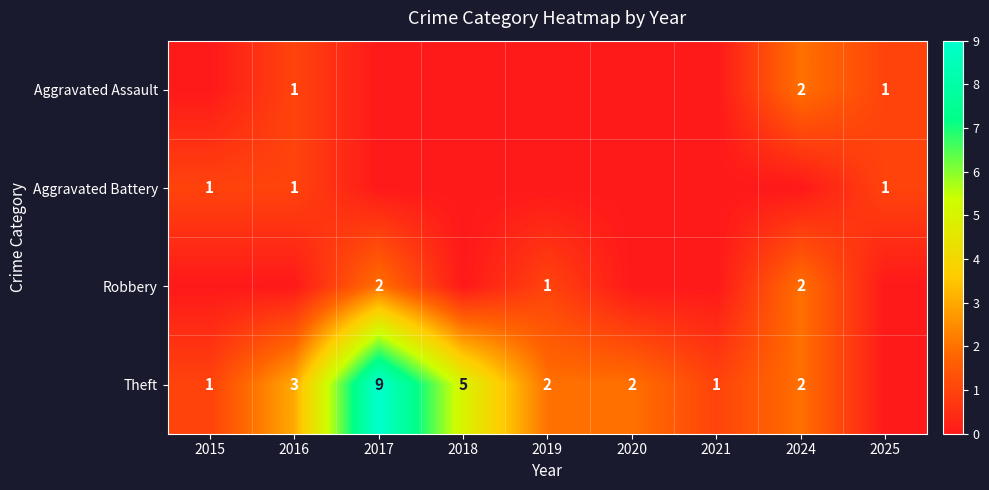

Which category has the lowest value across all series?

2015